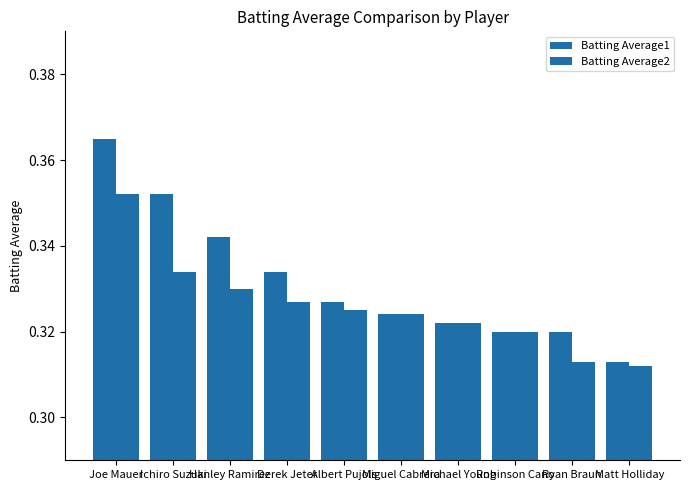

Is it true that Batting Average2 equals 0.1 at Robinson Cano?

False